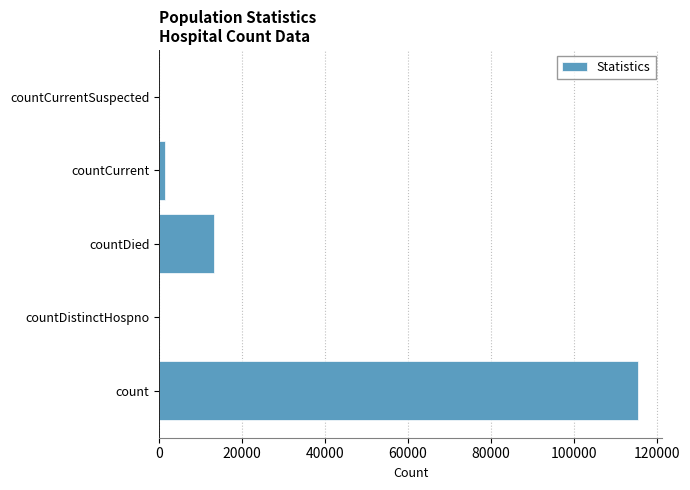

Reading bottom to top, what are all the values shown in this chart?

count=115379	countDistinctHospno=0	countDied=13343	countCurrent=1383	countCurrentSuspected=0